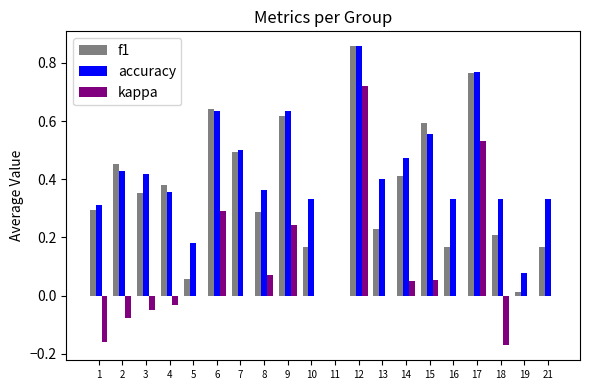

Are the bars grouped side by side (vs. stacked)?

Yes